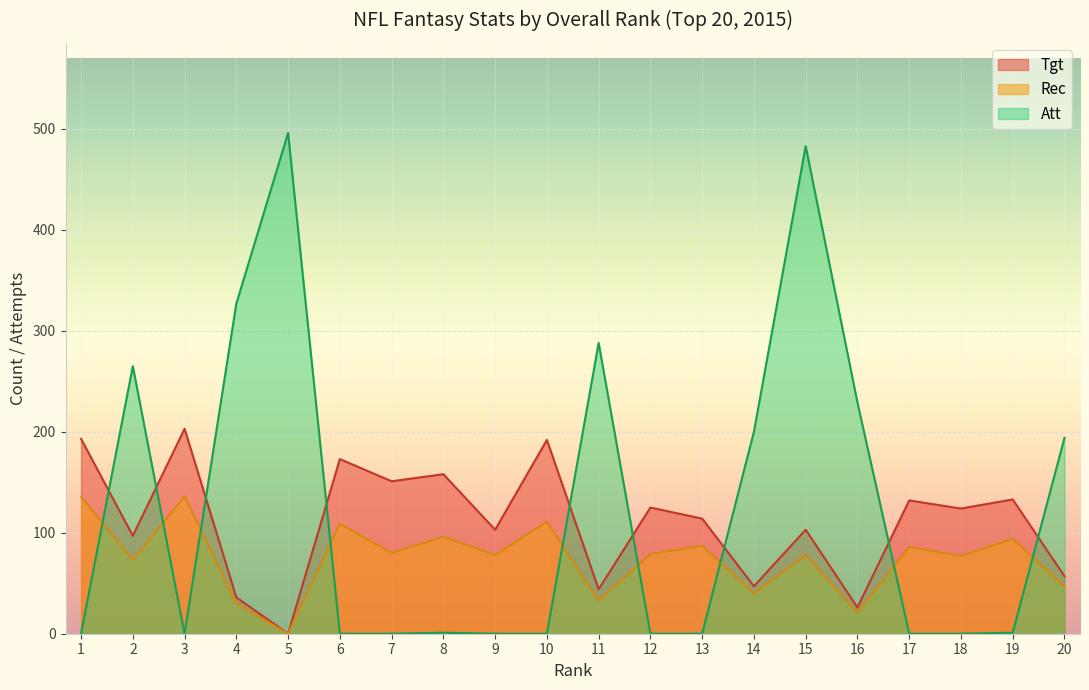

How many lines are shown in the chart?

3